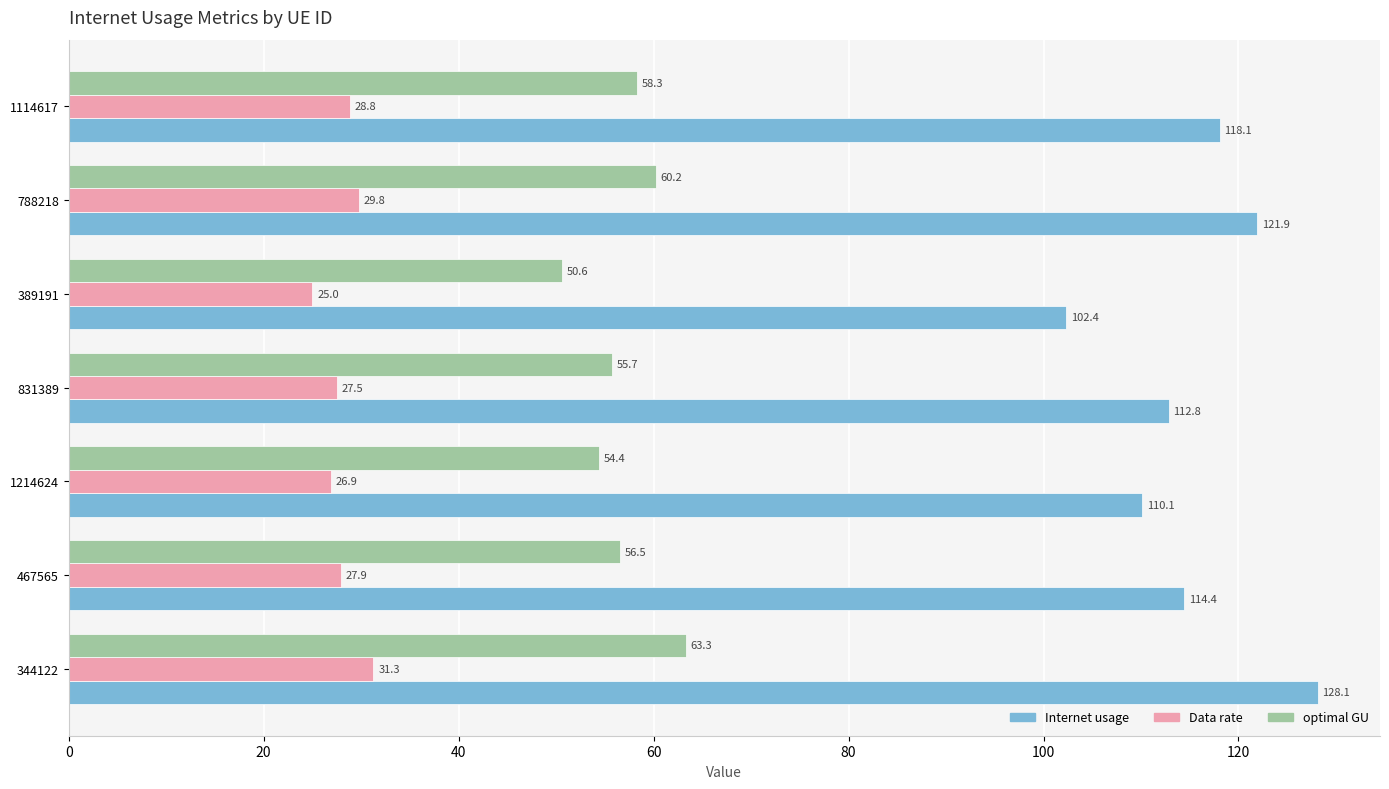

What is the sum of all Internet usage values?

807.8